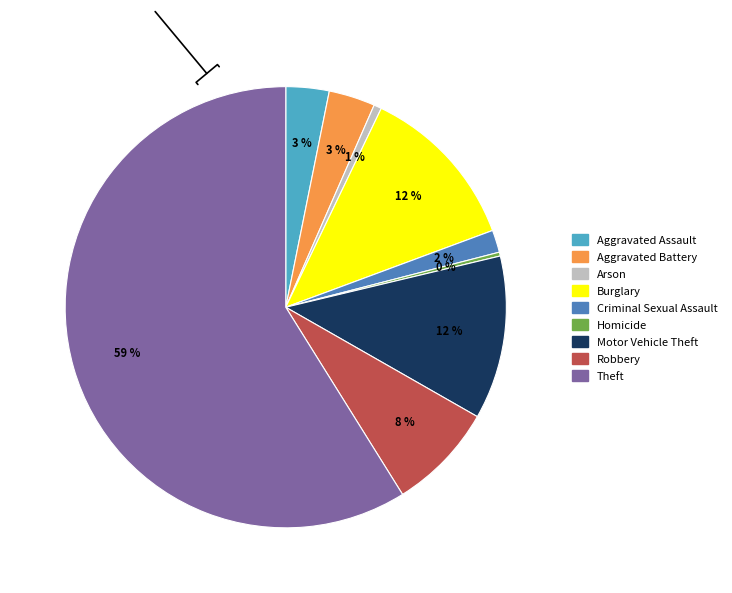

Does Arson represent more than half of the total?

No